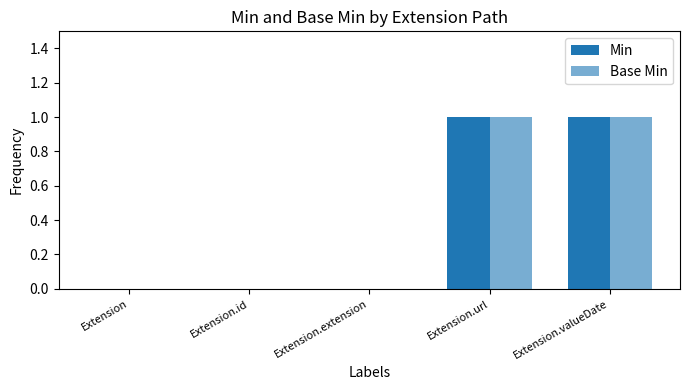

How many groups of bars are there?

5